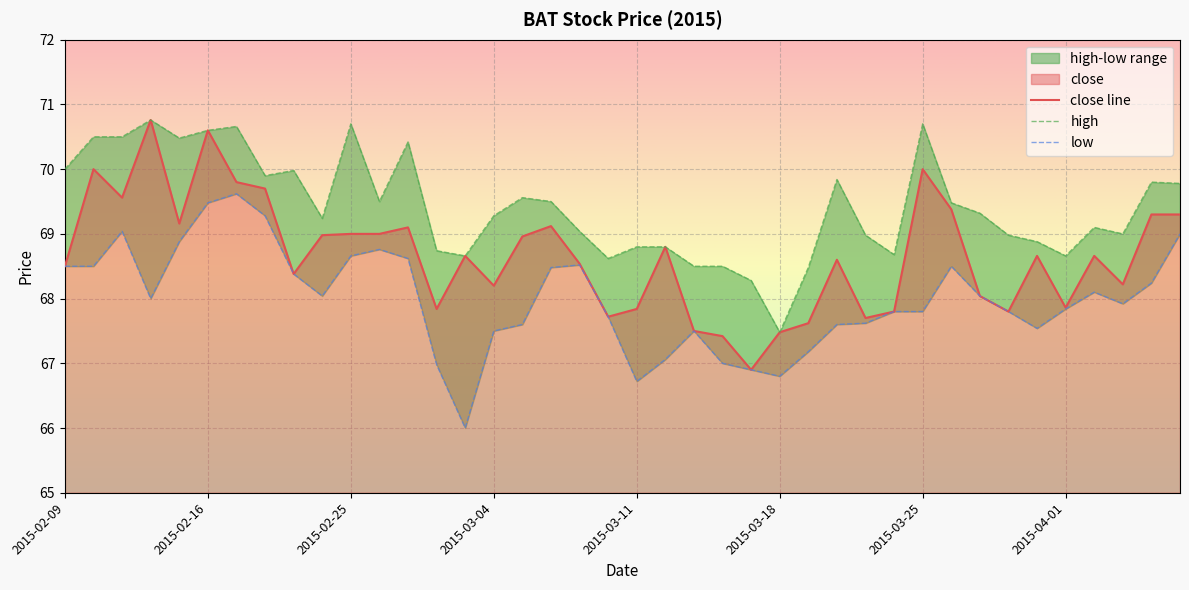

Reading left to right, what are all the values shown in this chart?

close: 68.5	70.0	69.6	70.8	69.2	70.6	69.8	69.7	68.4	69.0	69.0	69.0	69.1	67.8	68.7	68.2	69.0	69.1	68.5	67.7	67.8	68.8	67.5	67.4	66.9	67.5	67.6	68.6	67.7	67.8	70.0	69.4	68.0	67.8	68.7	67.9	68.7	68.2	69.3	69.3
high: 70.0	70.5	70.5	70.8	70.5	70.6	70.7	69.9	70.0	69.2	70.7	69.5	70.4	68.7	68.7	69.3	69.6	69.5	69.0	68.6	68.8	68.8	68.5	68.5	68.3	67.5	68.5	69.8	69.0	68.7	70.7	69.5	69.3	69.0	68.9	68.7	69.1	69.0	69.8	69.8
low: 68.5	68.5	69.0	68.0	68.9	69.5	69.6	69.3	68.4	68.0	68.7	68.8	68.6	67.0	66.0	67.5	67.6	68.5	68.5	67.7	66.7	67.1	67.5	67.0	66.9	66.8	67.2	67.6	67.6	67.8	67.8	68.5	68.0	67.8	67.5	67.8	68.1	67.9	68.2	69.0